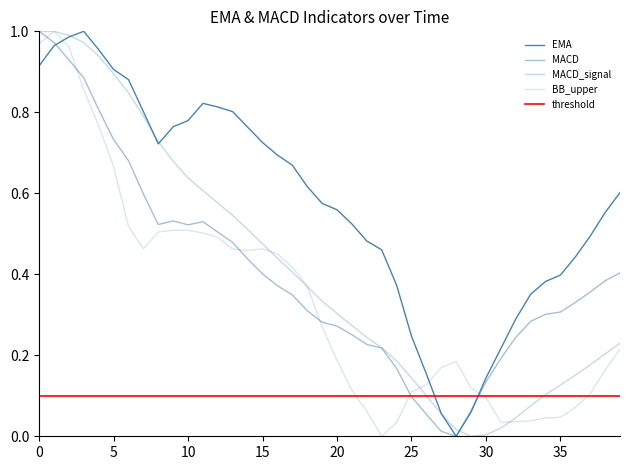

Reading right to left, list all the values displayed in this chart.

EMA: 0.6	0.6	0.5	0.4	0.4	0.4	0.4	0.3	0.2	0.1	0.1	0.0	0.1	0.2	0.2	0.4	0.5	0.5	0.5	0.6	0.6	0.6	0.7	0.7	0.7	0.8	0.8	0.8	0.8	0.8	0.8	0.7	0.8	0.9	0.9	1.0	1.0	1.0	1.0	0.9
MACD: 0.4	0.4	0.4	0.3	0.3	0.3	0.3	0.2	0.2	0.1	0.1	0.0	0.0	0.1	0.1	0.2	0.2	0.2	0.3	0.3	0.3	0.3	0.3	0.4	0.4	0.4	0.5	0.5	0.5	0.5	0.5	0.5	0.6	0.7	0.7	0.8	0.9	0.9	1.0	1.0
MACD_signal: 0.2	0.2	0.2	0.2	0.1	0.1	0.1	0.0	0.0	0.0	0.0	0.0	0.1	0.1	0.1	0.2	0.2	0.2	0.3	0.3	0.3	0.4	0.4	0.4	0.5	0.5	0.5	0.6	0.6	0.6	0.7	0.7	0.8	0.8	0.9	0.9	1.0	1.0	1.0	1.0
BB_upper: 0.2	0.2	0.1	0.1	0.0	0.0	0.0	0.0	0.0	0.1	0.1	0.2	0.2	0.1	0.1	0.0	0.0	0.1	0.1	0.2	0.3	0.4	0.4	0.5	0.5	0.5	0.5	0.5	0.5	0.5	0.5	0.5	0.5	0.5	0.7	0.8	0.9	1.0	1.0	1.0